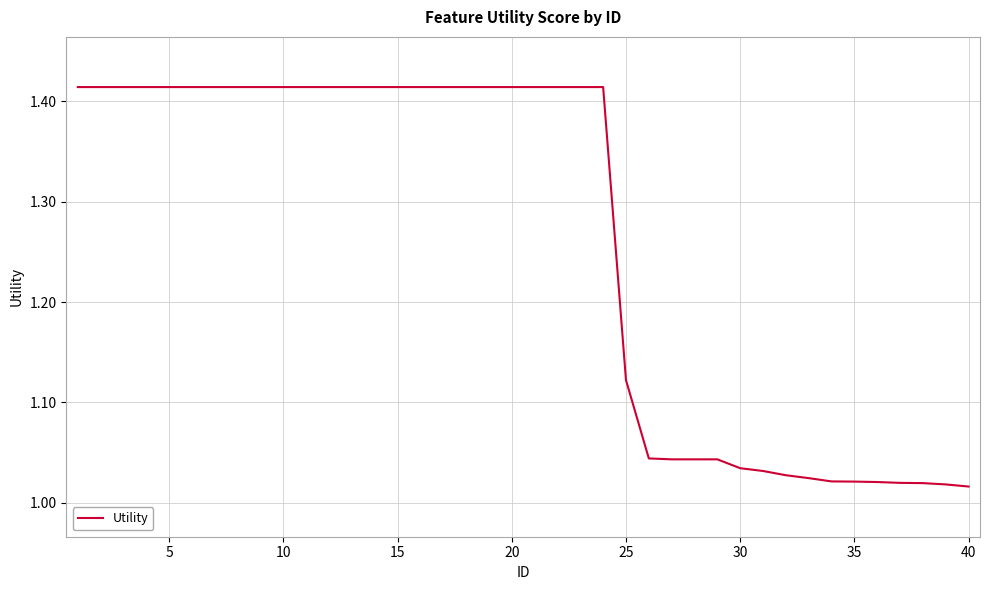

What is the difference between the maximum and minimum values?

0.4